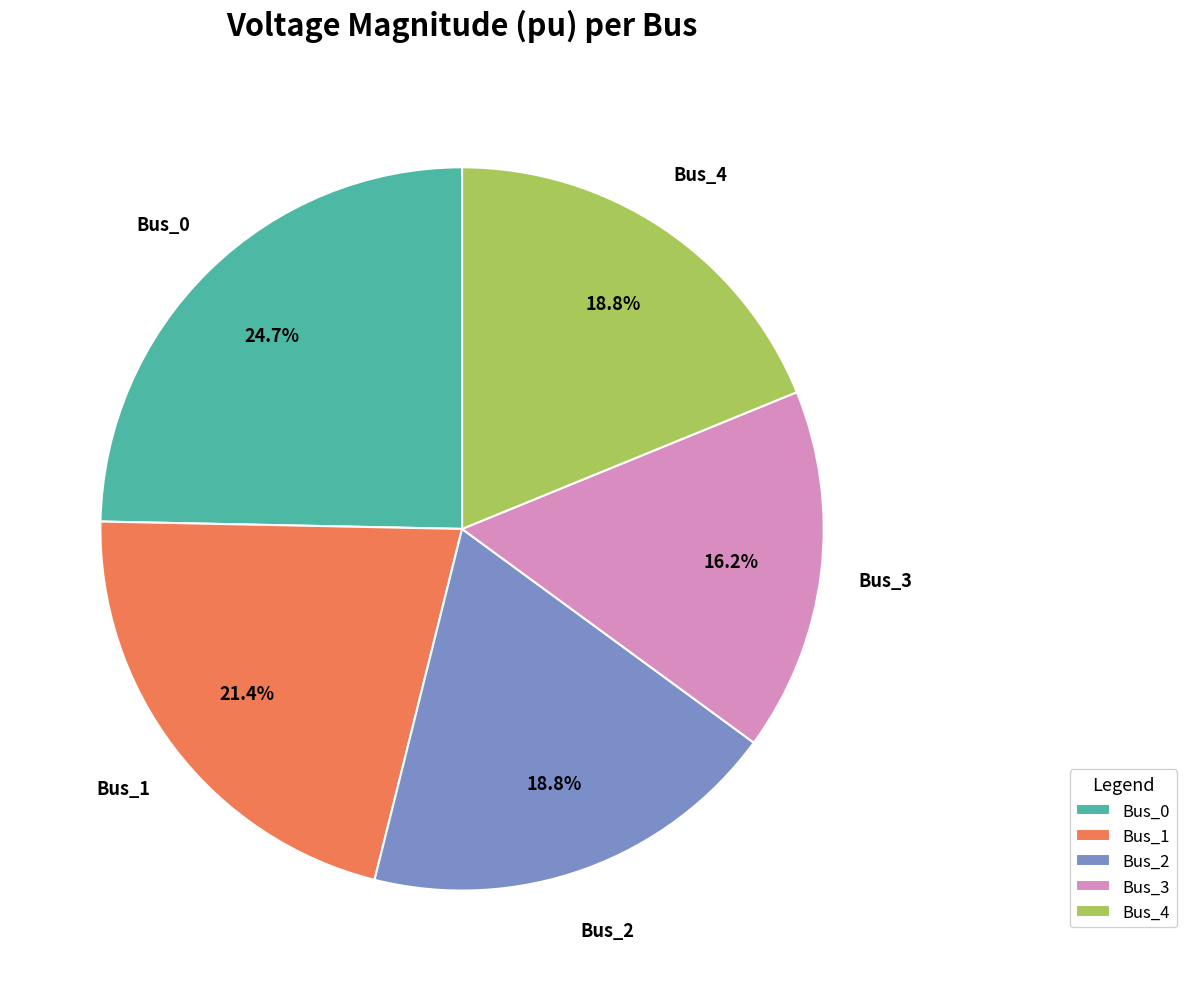

Which has a higher value, Bus_3 or Bus_1?

Bus_1